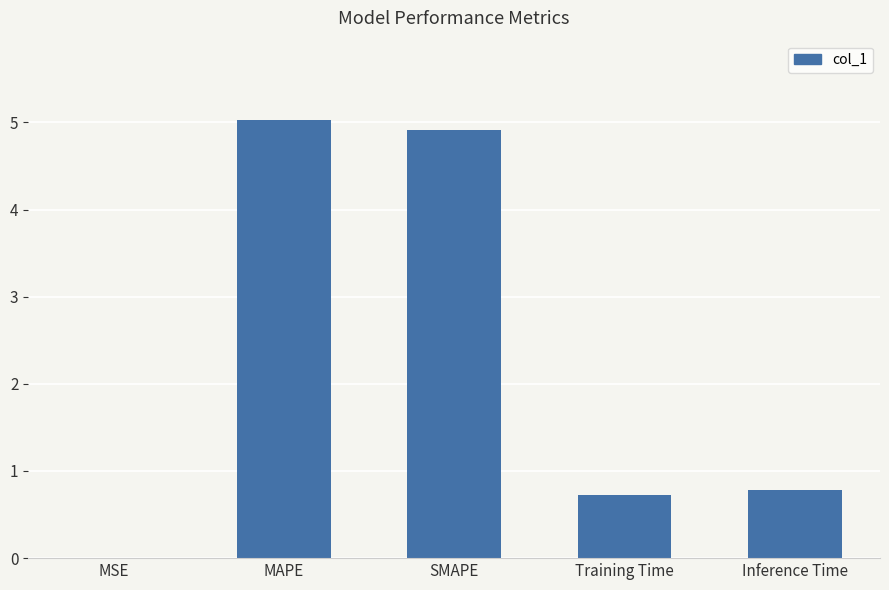

Are the bars horizontal?

No